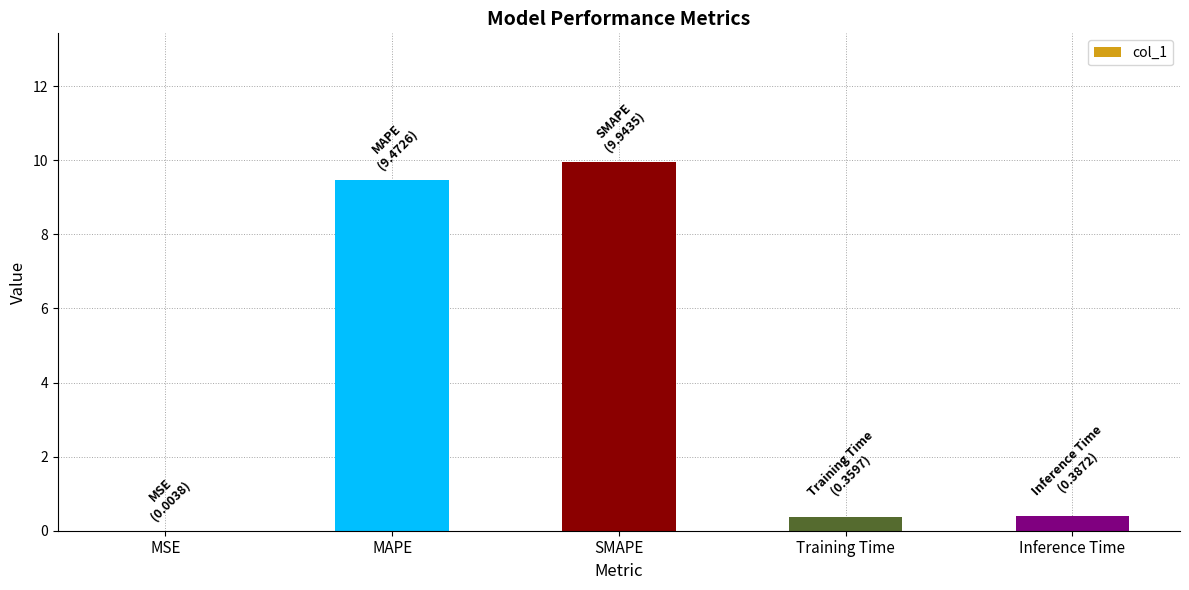

Are the bars grouped side by side (vs. stacked)?

No